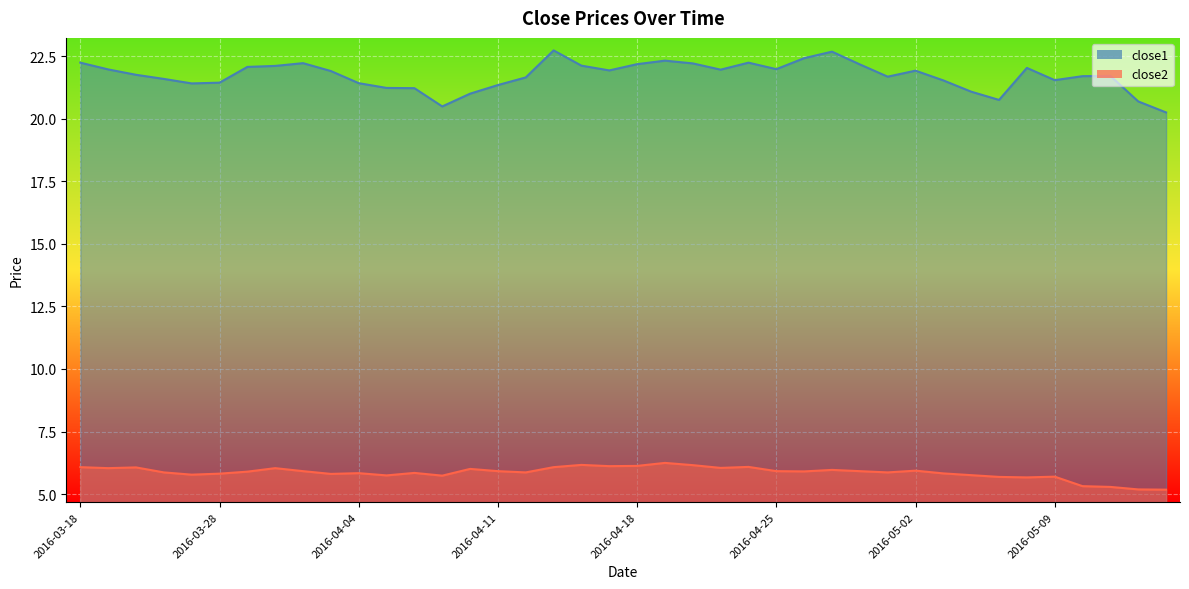

Reading left to right, what are all the values shown in this chart?

close1: 2016-03-18=22.2	2016-03-21=22.0	2016-03-22=21.8	2016-03-23=21.6	2016-03-24=21.4	2016-03-28=21.4	2016-03-29=22.1	2016-03-30=22.1	2016-03-31=22.2	2016-04-01=21.9	2016-04-04=21.4	2016-04-05=21.2	2016-04-06=21.2	2016-04-07=20.5	2016-04-08=21.0	2016-04-11=21.4	2016-04-12=21.7	2016-04-13=22.7	2016-04-14=22.1	2016-04-15=21.9	2016-04-18=22.2	2016-04-19=22.3	2016-04-20=22.2	2016-04-21=22.0	2016-04-22=22.2	2016-04-25=22.0	2016-04-26=22.4	2016-04-27=22.7	2016-04-28=22.2	2016-04-29=21.7	2016-05-02=21.9	2016-05-03=21.5	2016-05-04=21.1	2016-05-05=20.8	2016-05-06=22.0	2016-05-09=21.5	2016-05-10=21.7	2016-05-11=21.7	2016-05-12=20.7	2016-05-13=20.3
close2: 2016-03-18=6.1	2016-03-21=6.0	2016-03-22=6.1	2016-03-23=5.9	2016-03-24=5.8	2016-03-28=5.8	2016-03-29=5.9	2016-03-30=6.0	2016-03-31=5.9	2016-04-01=5.8	2016-04-04=5.8	2016-04-05=5.7	2016-04-06=5.8	2016-04-07=5.7	2016-04-08=6.0	2016-04-11=5.9	2016-04-12=5.9	2016-04-13=6.1	2016-04-14=6.2	2016-04-15=6.1	2016-04-18=6.1	2016-04-19=6.2	2016-04-20=6.2	2016-04-21=6.0	2016-04-22=6.1	2016-04-25=5.9	2016-04-26=5.9	2016-04-27=6.0	2016-04-28=5.9	2016-04-29=5.9	2016-05-02=5.9	2016-05-03=5.8	2016-05-04=5.8	2016-05-05=5.7	2016-05-06=5.7	2016-05-09=5.7	2016-05-10=5.3	2016-05-11=5.3	2016-05-12=5.2	2016-05-13=5.2